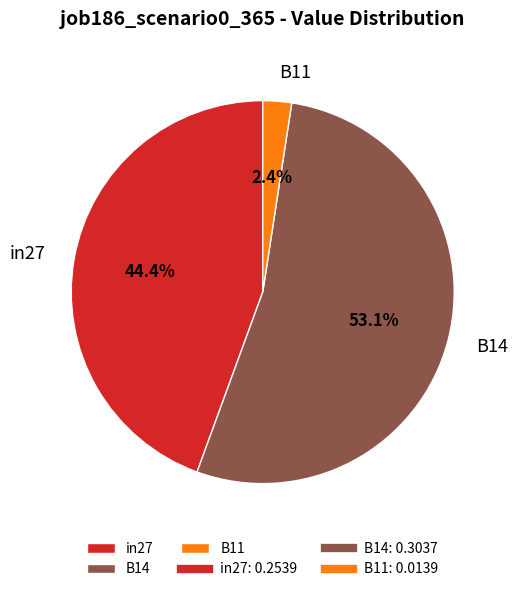

Which category accounts for the majority?

B14